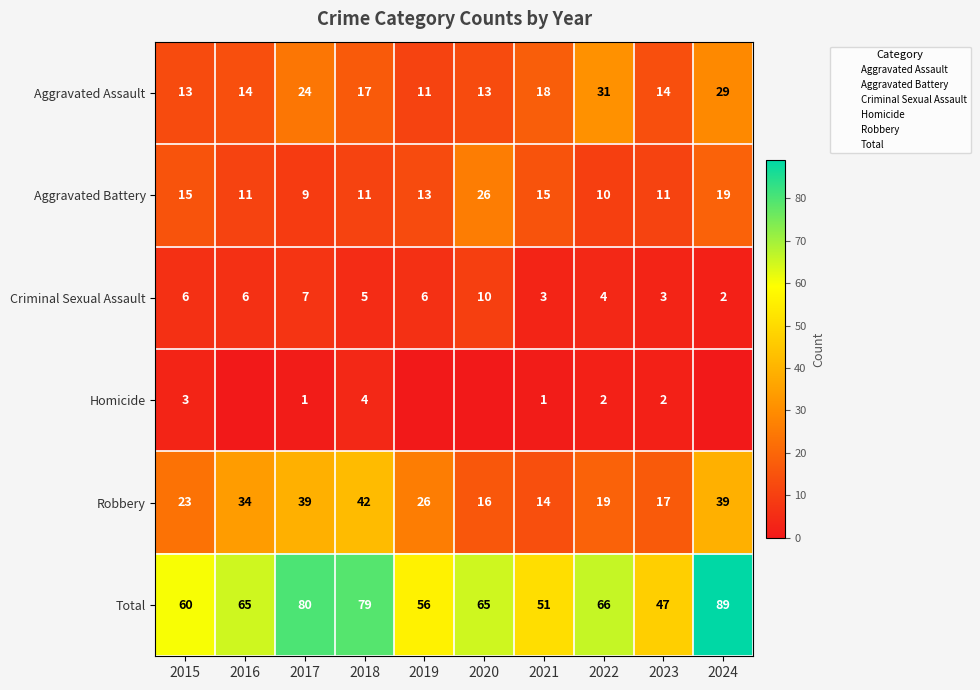

What is the difference between the second highest and minimum values in the Total series?

33